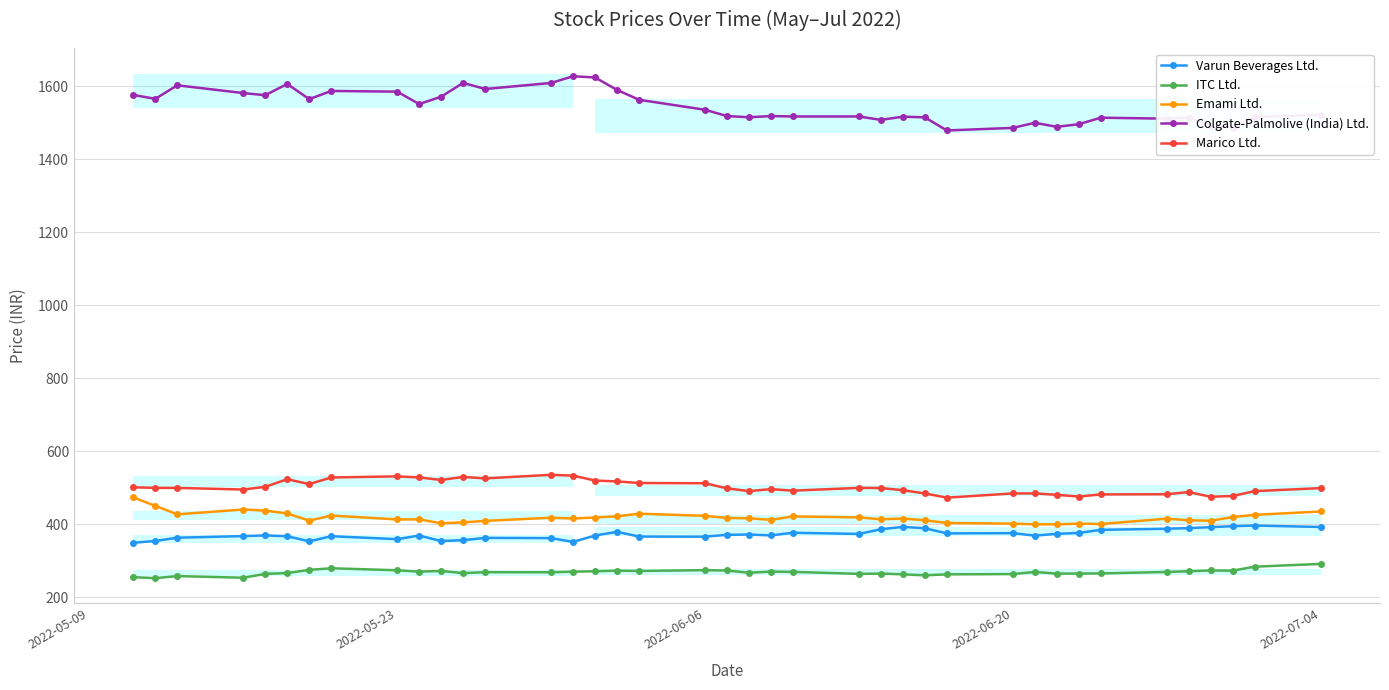

Is this an area chart (filled region under the line)?

No